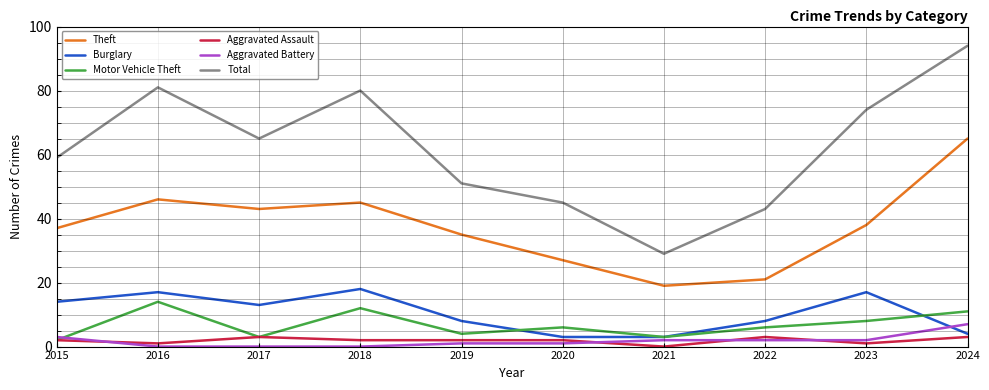

Is this an area chart (filled region under the line)?

No